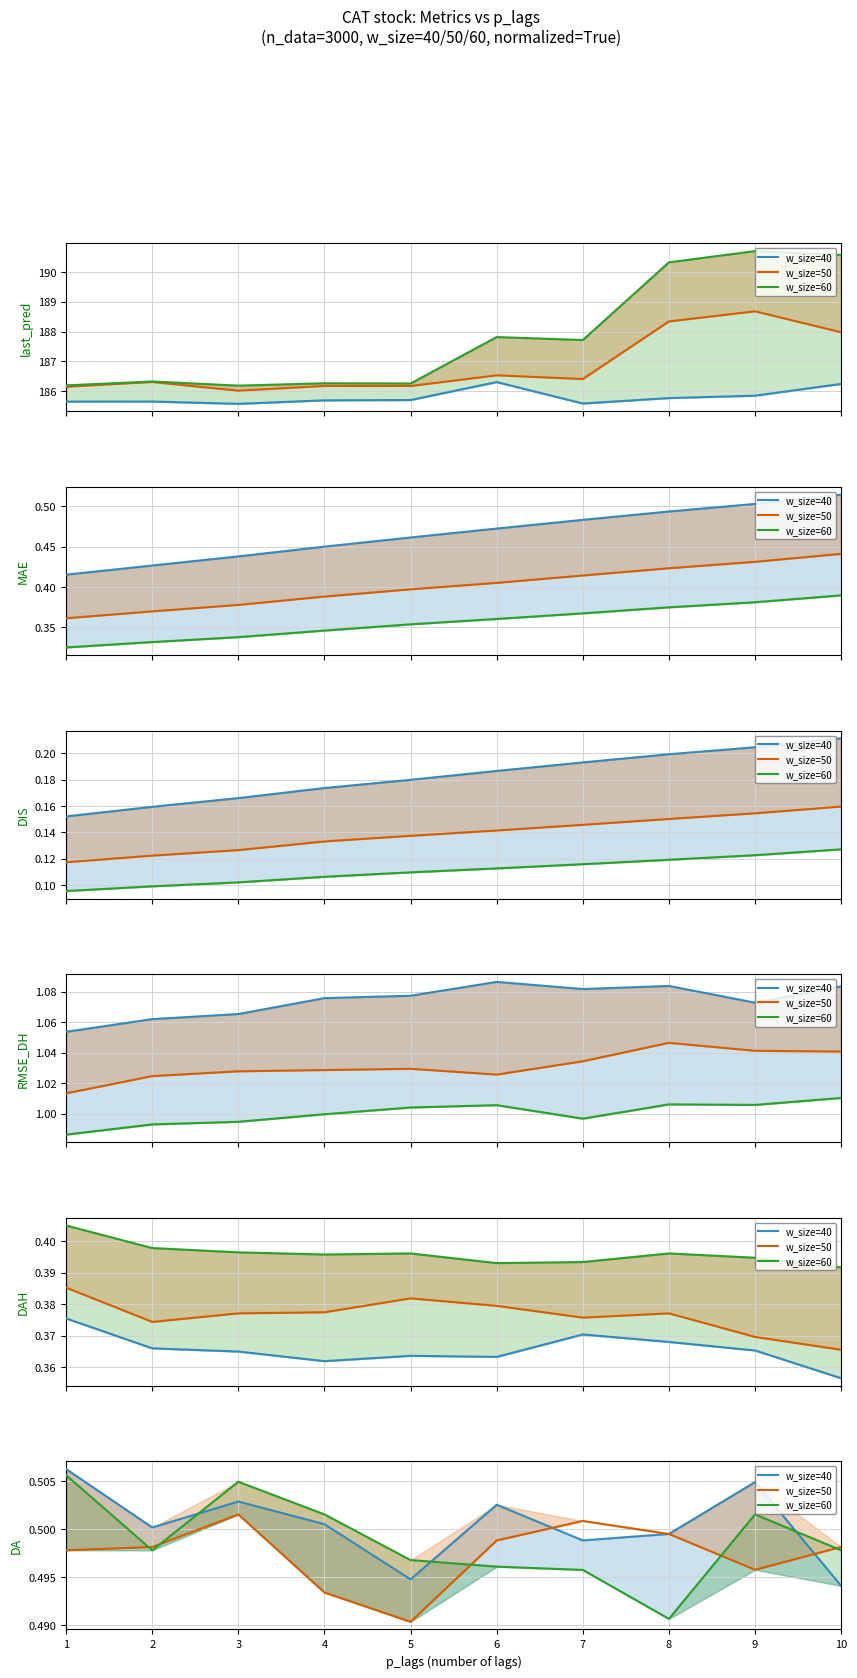

After their last crossing, which series has the higher values: w_size=60 or w_size=50?

w_size=50